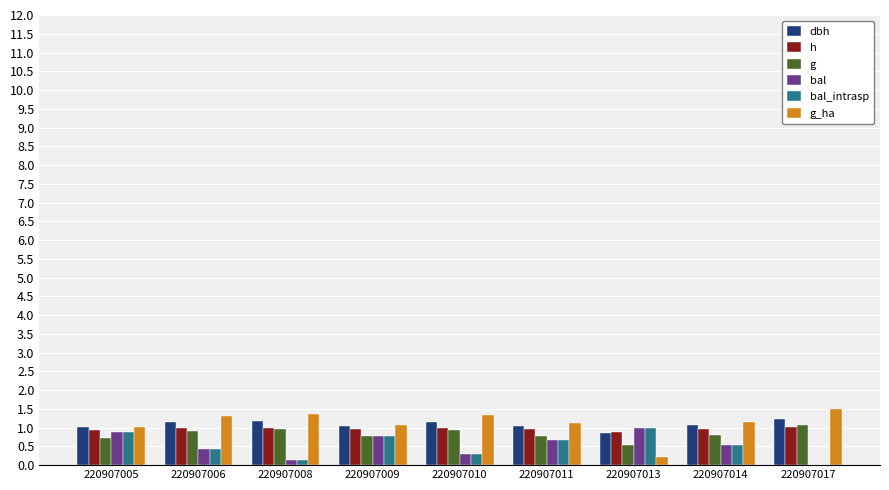

What is the maximum value for dbh?

1.2